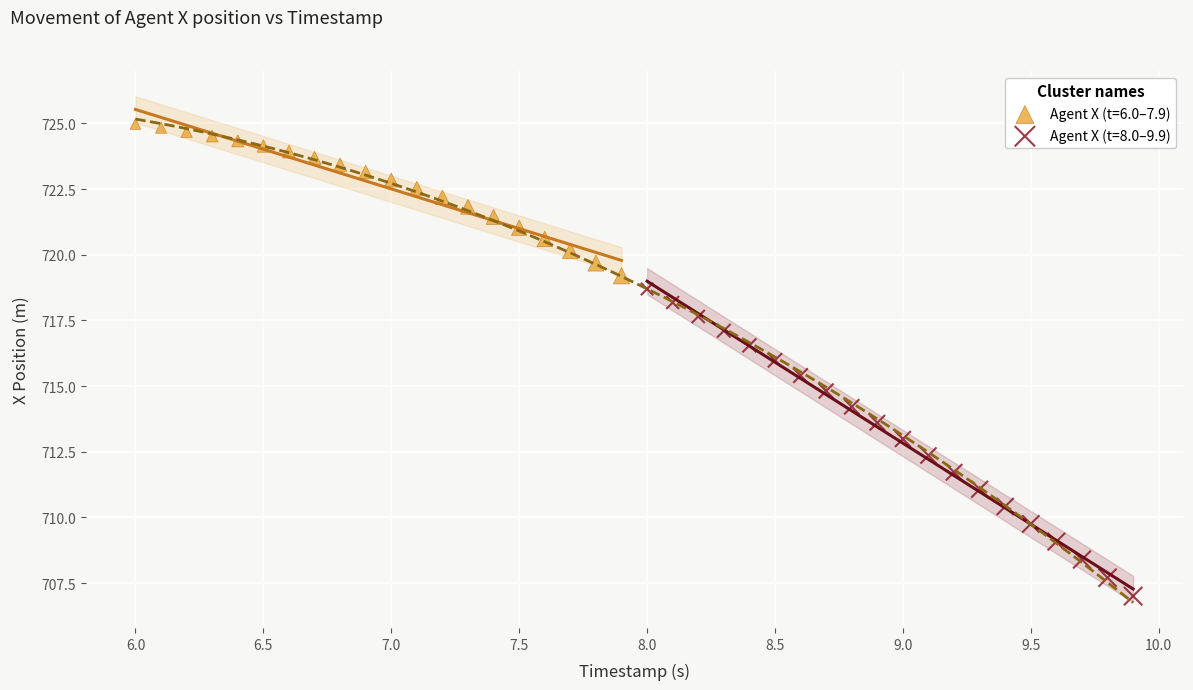

Which series has the widest spread of Y values?

Agent X (t=8.0–9.9)